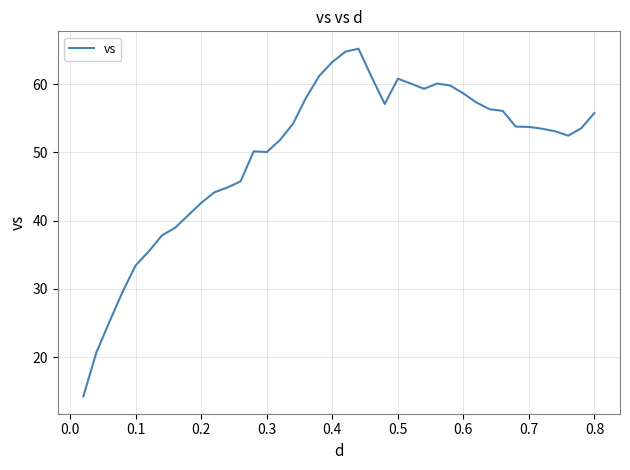

What is the minimum value shown in the chart?

14.3